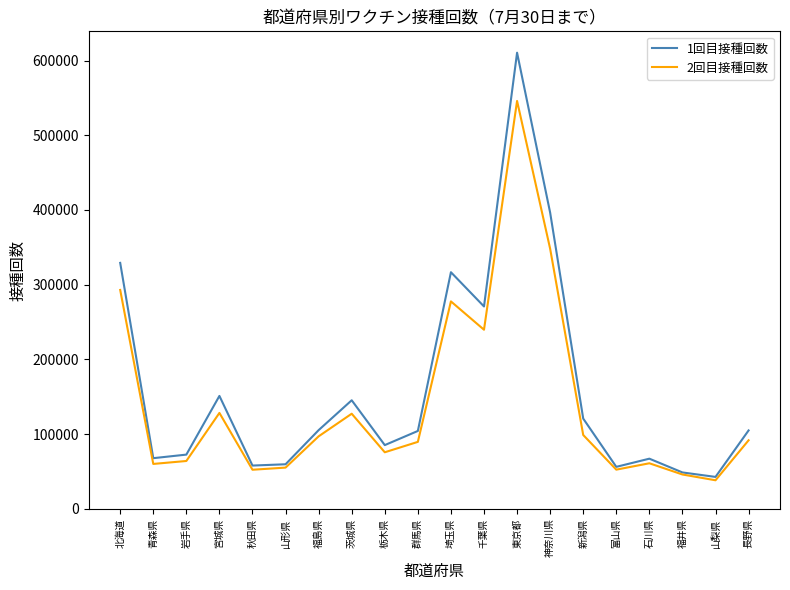

What is the sum of all 1回目接種回数 values?

3211167